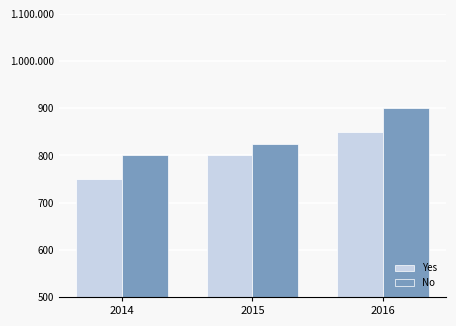

What is the spread (max minus min) of values at 2015?

25000